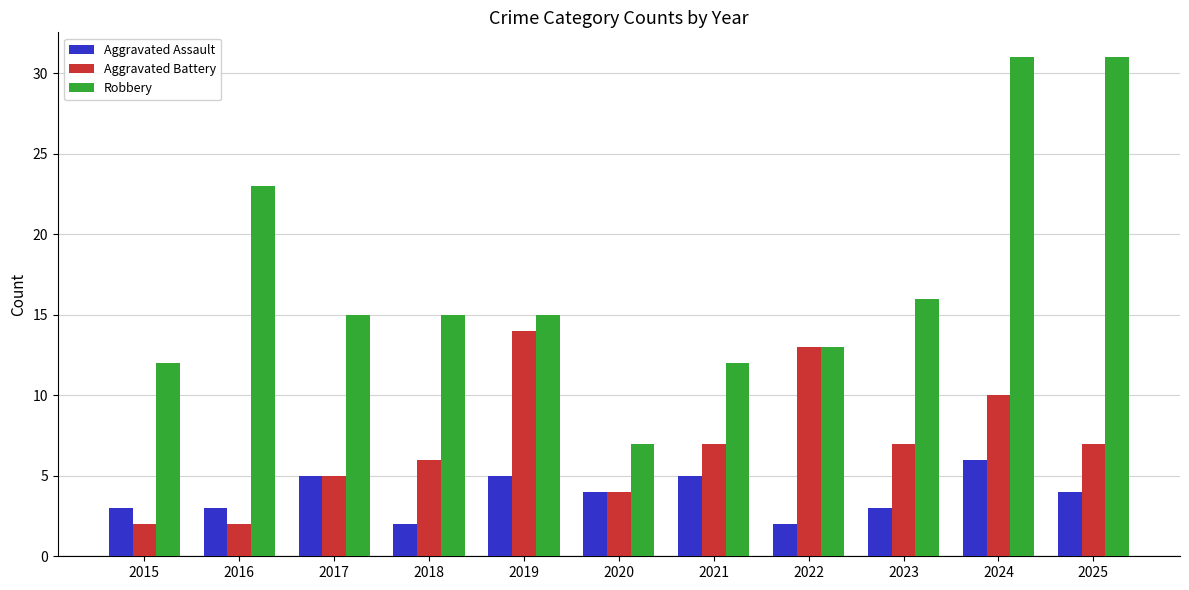

Is it true that Robbery equals 7 at 2020?

True